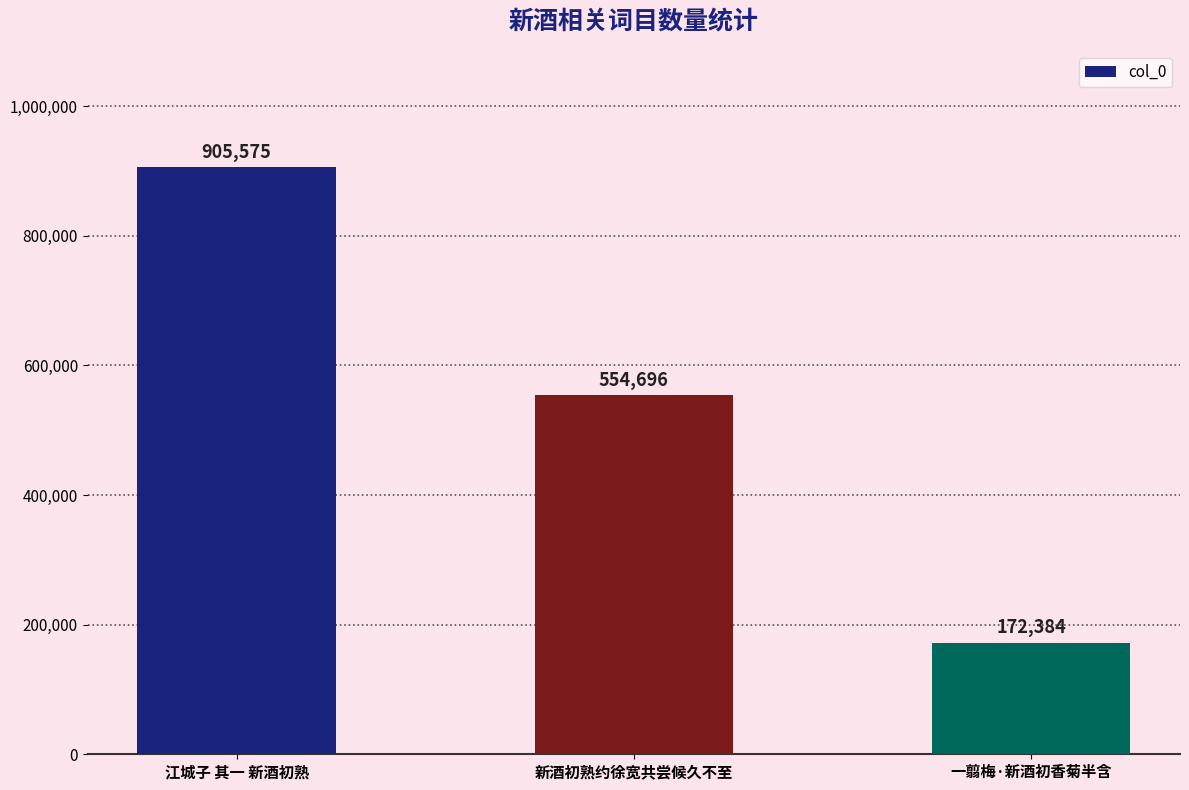

What is the difference between the maximum and minimum values?

733191